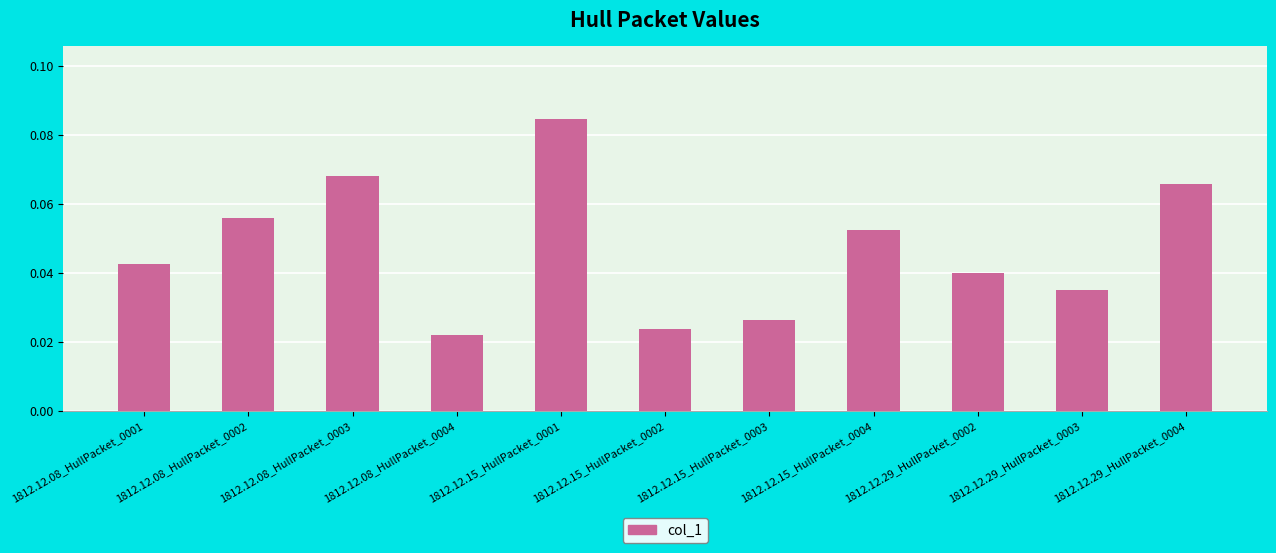

Where is the data nearest to the value 0?

1812.12.08_HullPacket_0004